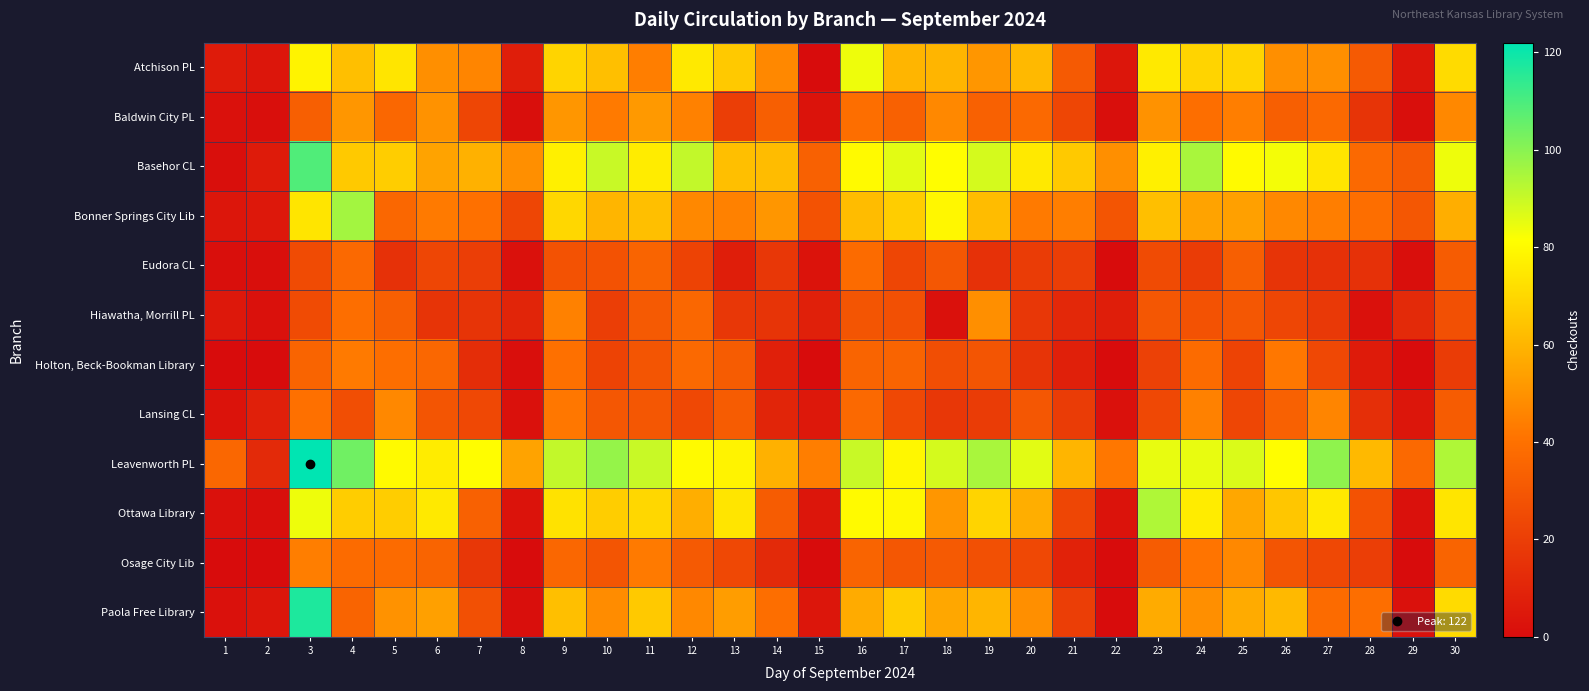

Between 17 and 3, which is larger?

3